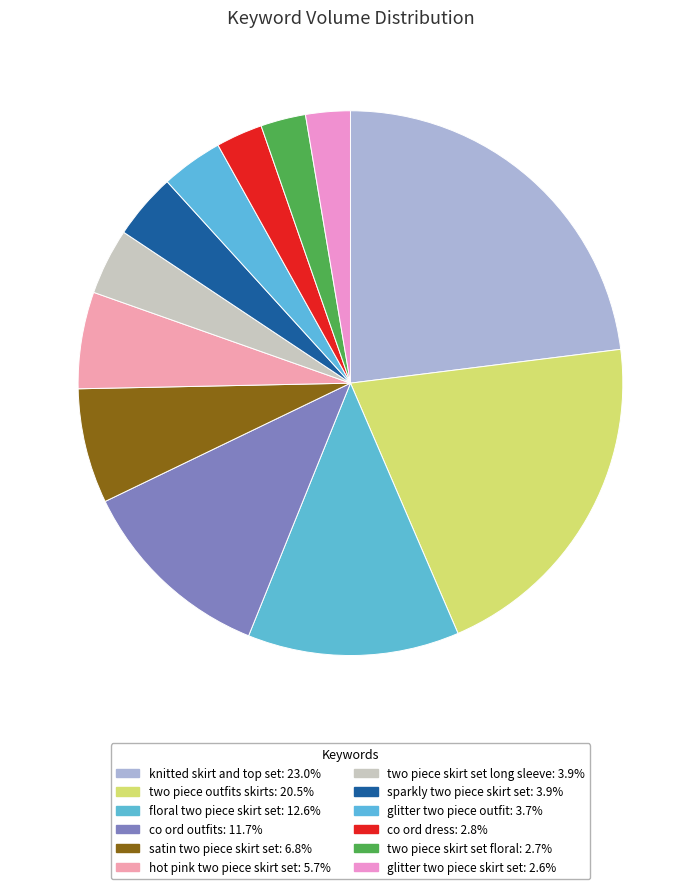

Which category has the biggest portion of the pie?

knitted skirt and top set